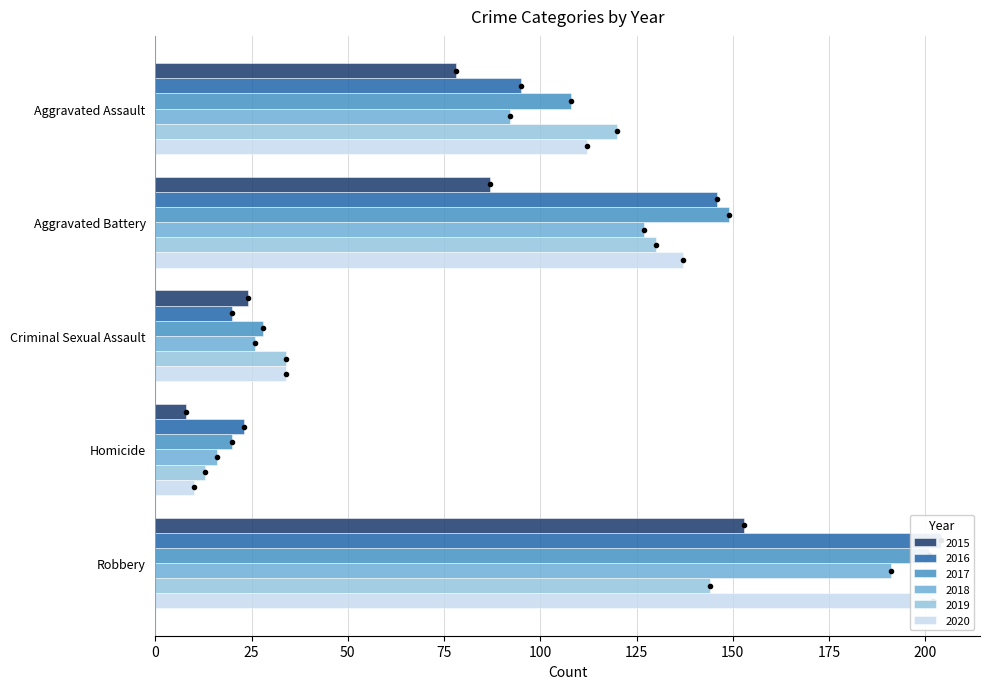

Which category has the lowest value in the 2018 series?

Homicide